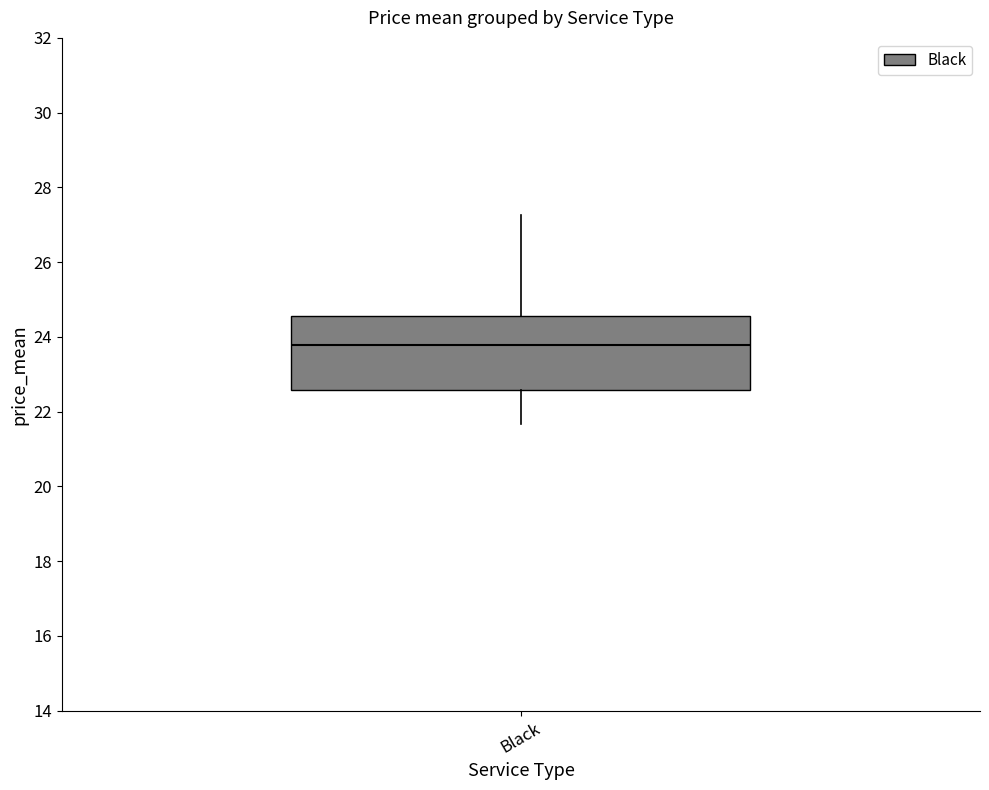

Where does the upper whisker of the box for Black end on the y-axis? The values are not printed on the chart, so give them approximately, as read against the axis.

27.2